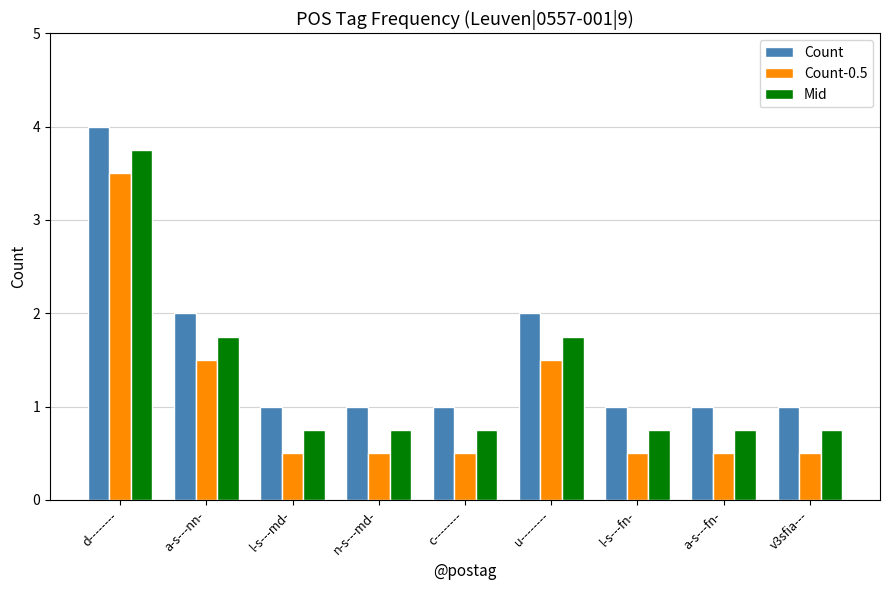

What is the difference between the maximum and minimum values in the Count-0.5 series?

3.0